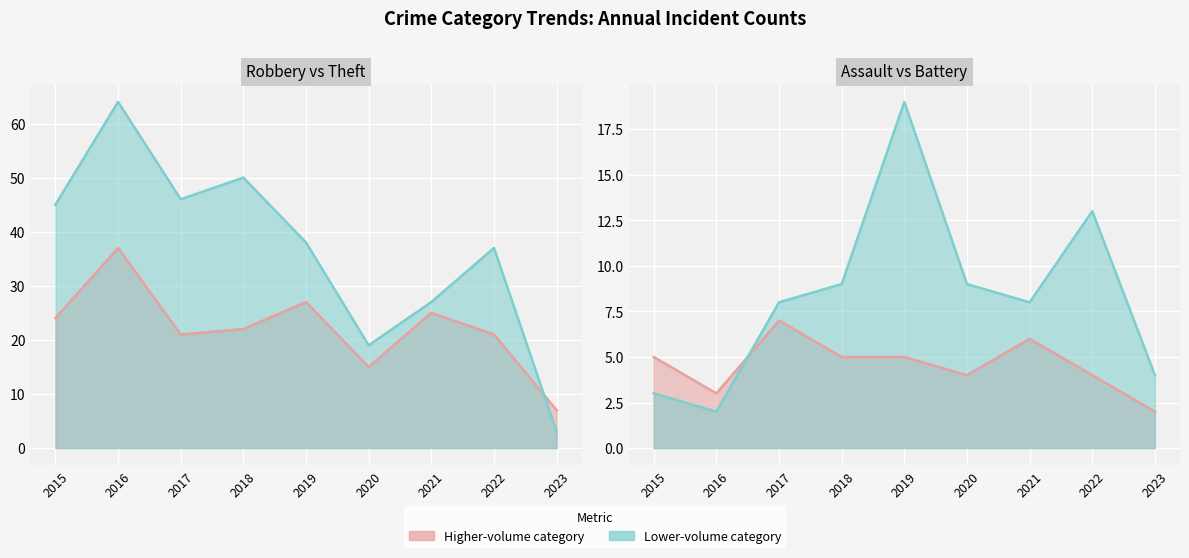

How many times do Aggravated Battery and Theft cross each other?

1